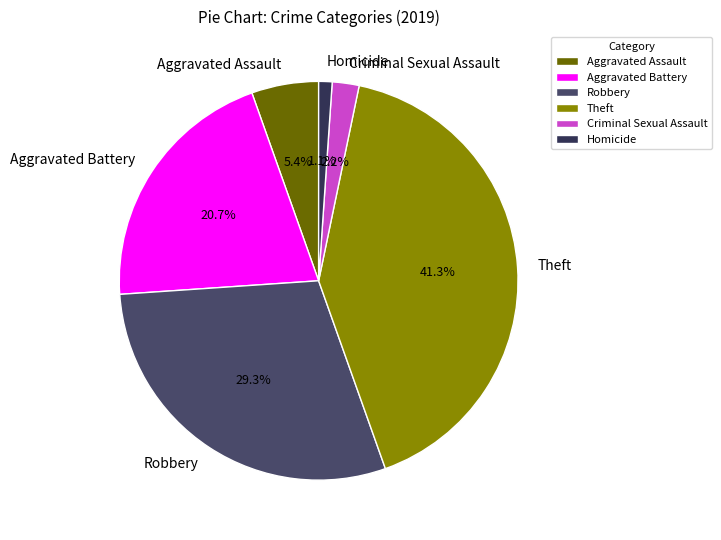

Is the sum of Theft and Robbery greater than half?

Yes